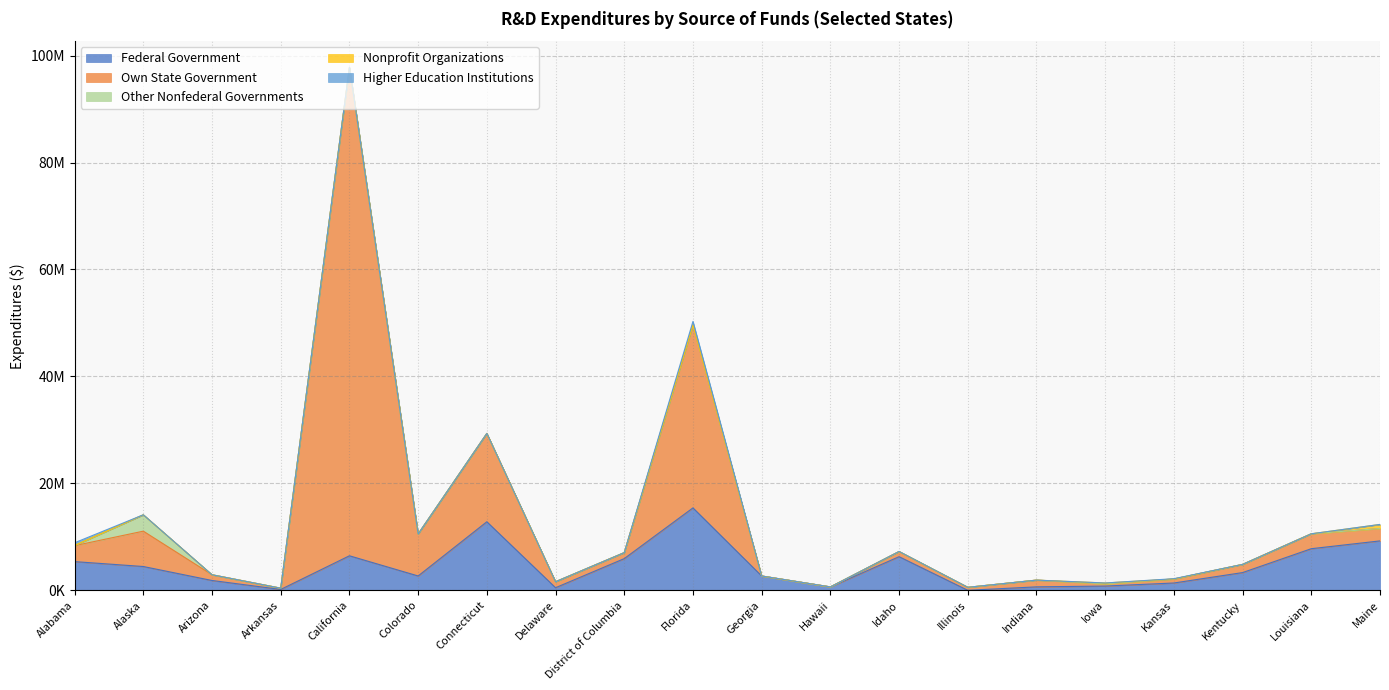

True or false: Other Nonfederal Governments and Federal Government intersect in this chart.

False